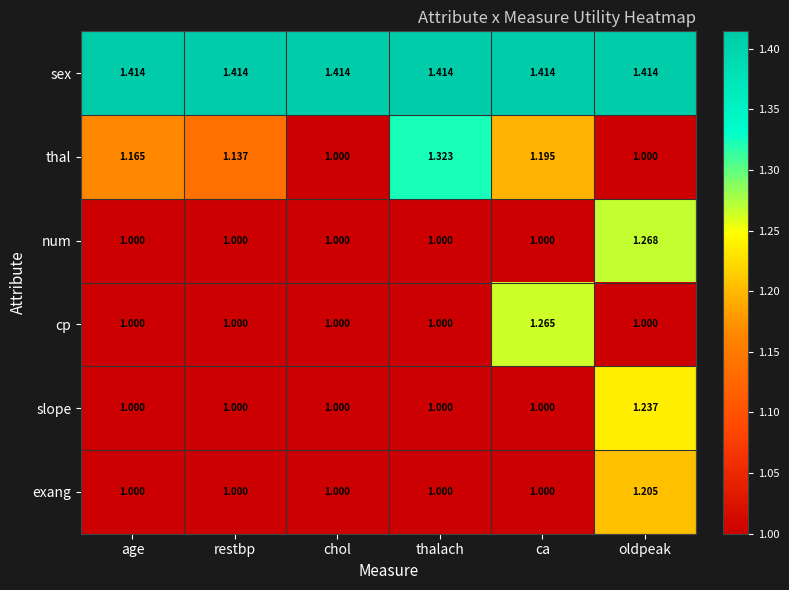

Is the value of num at oldpeak greater than the value of exang at chol?

Yes